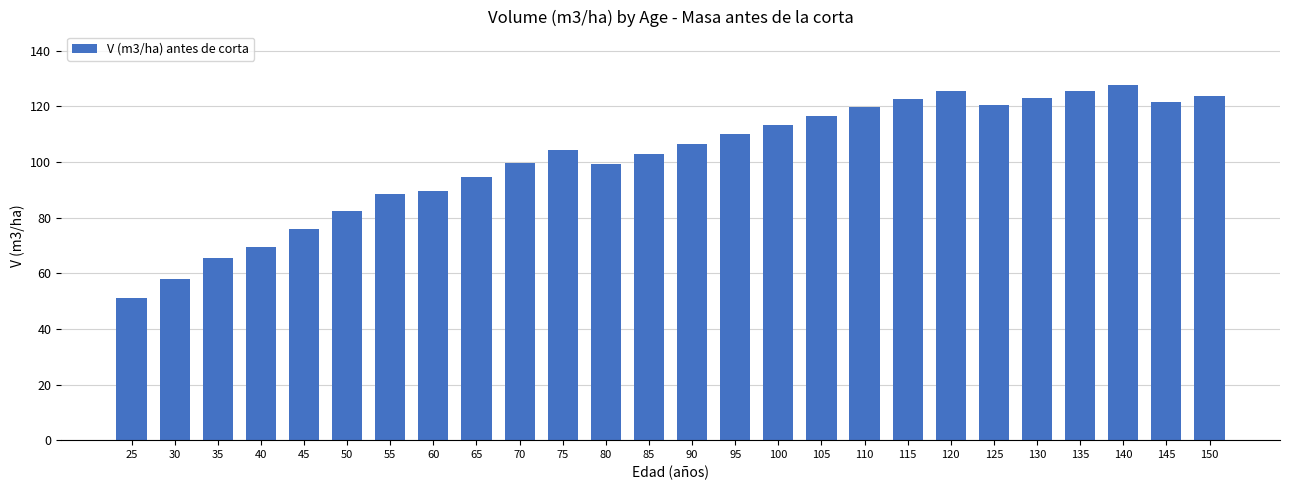

What is the approximate value at 120?

125.5